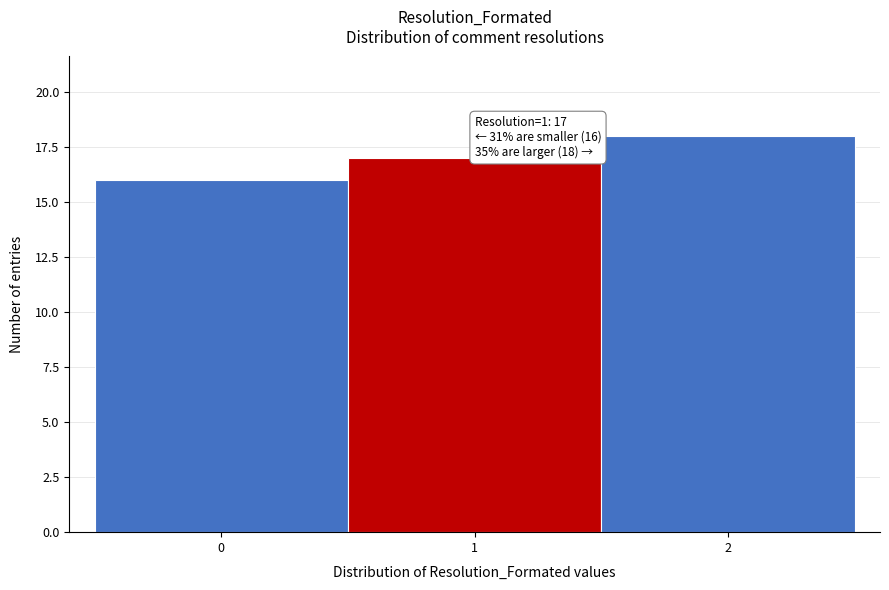

Reading left to right, transcribe all the data shown in this chart.

16	17	18